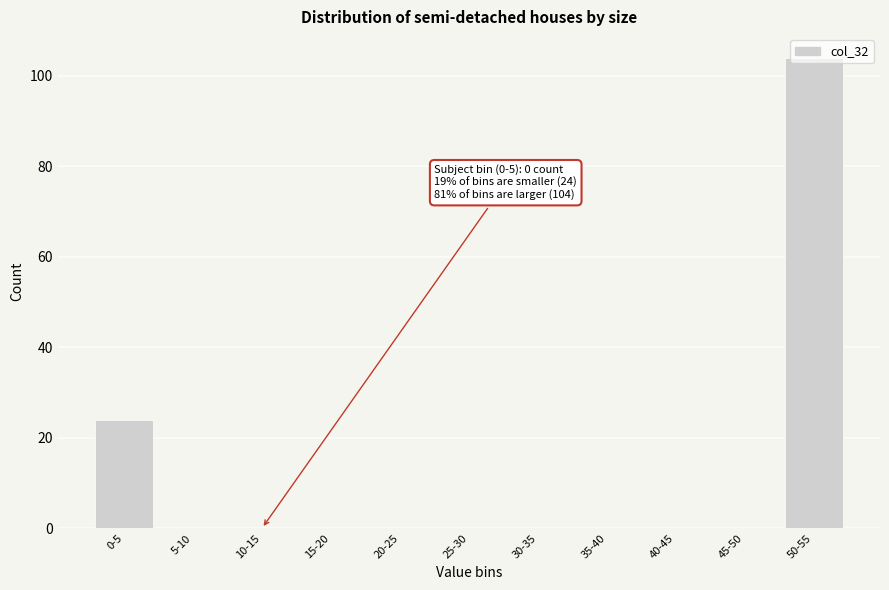

The value at 0-5 is 10. True or false?

False